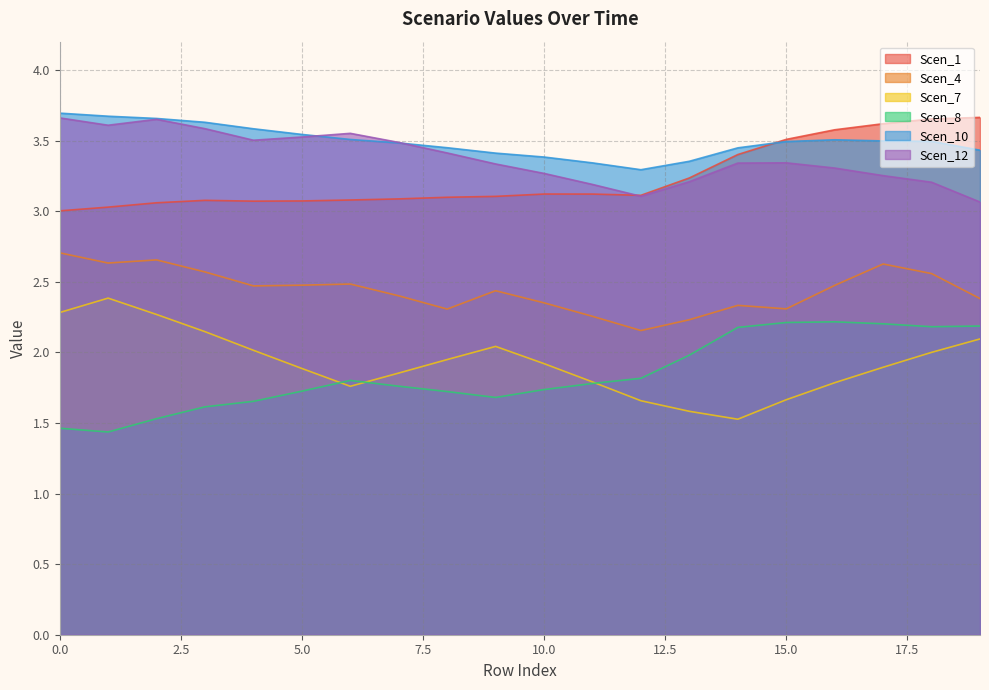

True or false: Scen_7 has a value of 0.9 at 9.

False